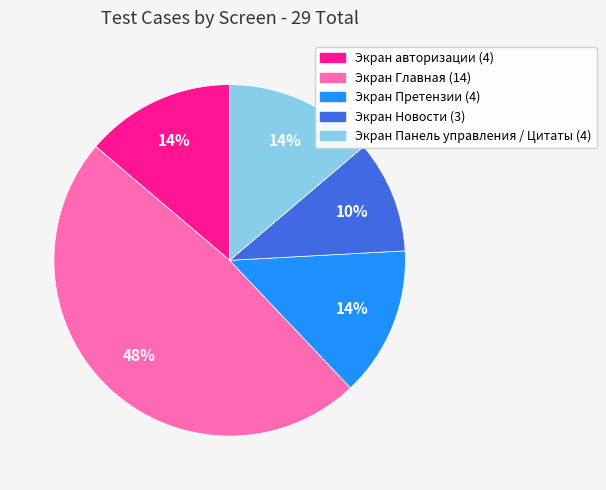

Which has a higher value, Экран Главная or Экран авторизации?

Экран Главная